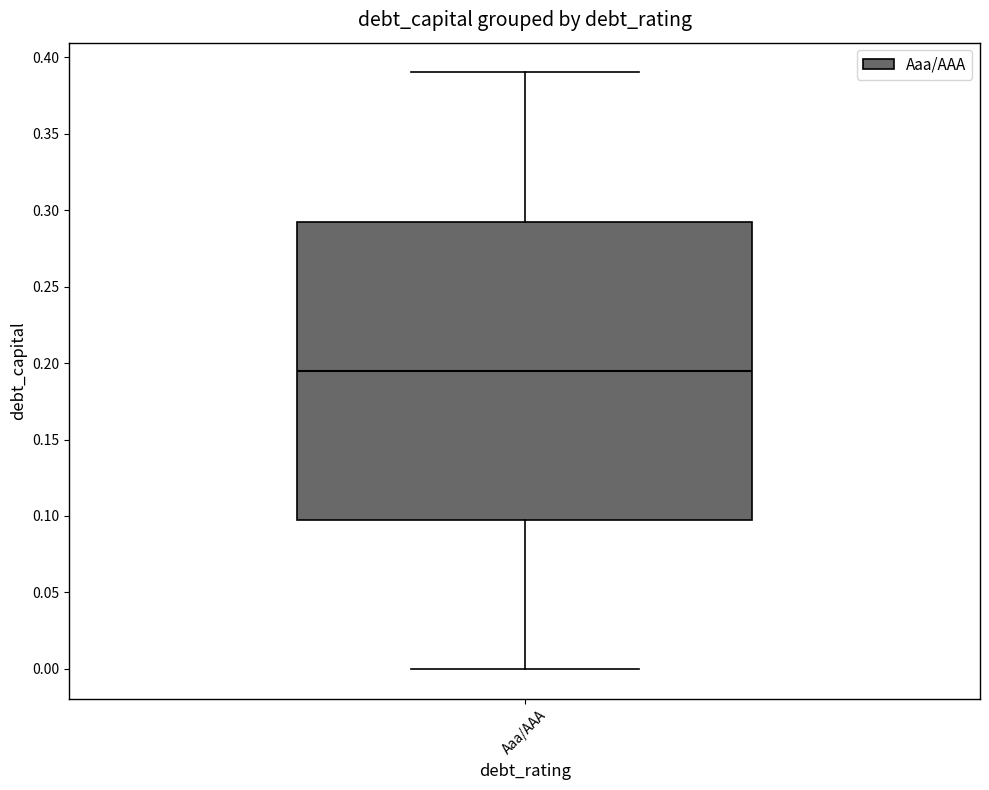

Transcribe this box plot: give where the median line is, the range the box spans, and where the two whiskers end, as read against the y-axis. The values are not printed on the chart, so give them approximately, as read against the axis.

median 0.195, box 0.100 to 0.295, whiskers 0.000 to 0.390